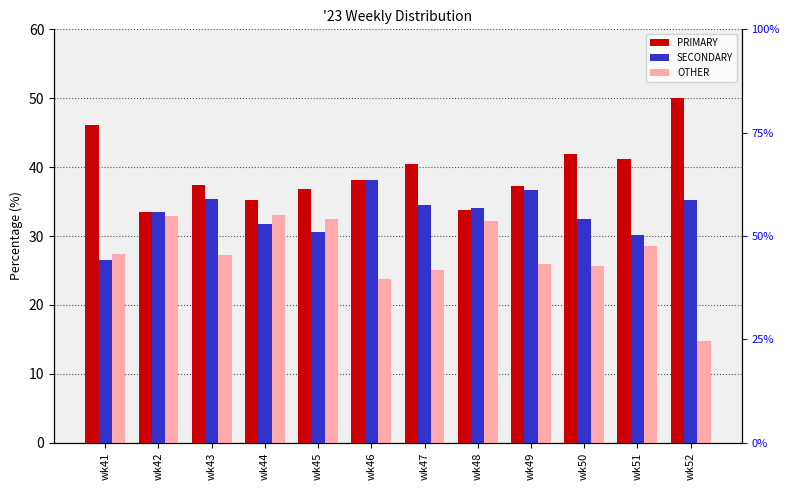

Reading left to right, list all the values displayed in this chart.

PRIMARY: wk41=46.2	wk42=33.5	wk43=37.4	wk44=35.3	wk45=36.9	wk46=38.1	wk47=40.4	wk48=33.7	wk49=37.3	wk50=42.0	wk51=41.2	wk52=50.0
SECONDARY: wk41=26.5	wk42=33.5	wk43=35.4	wk44=31.7	wk45=30.6	wk46=38.1	wk47=34.5	wk48=34.1	wk49=36.7	wk50=32.4	wk51=30.2	wk52=35.2
OTHER: wk41=27.4	wk42=32.9	wk43=27.2	wk44=33.0	wk45=32.5	wk46=23.7	wk47=25.1	wk48=32.2	wk49=26.0	wk50=25.6	wk51=28.6	wk52=14.8